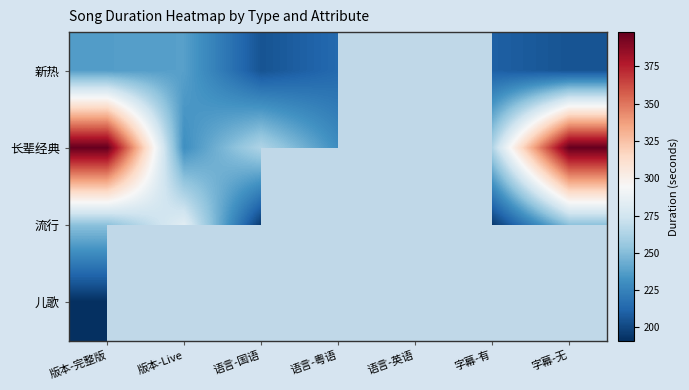

What is the difference between the maximum and minimum values in the 流行 series?

88.0